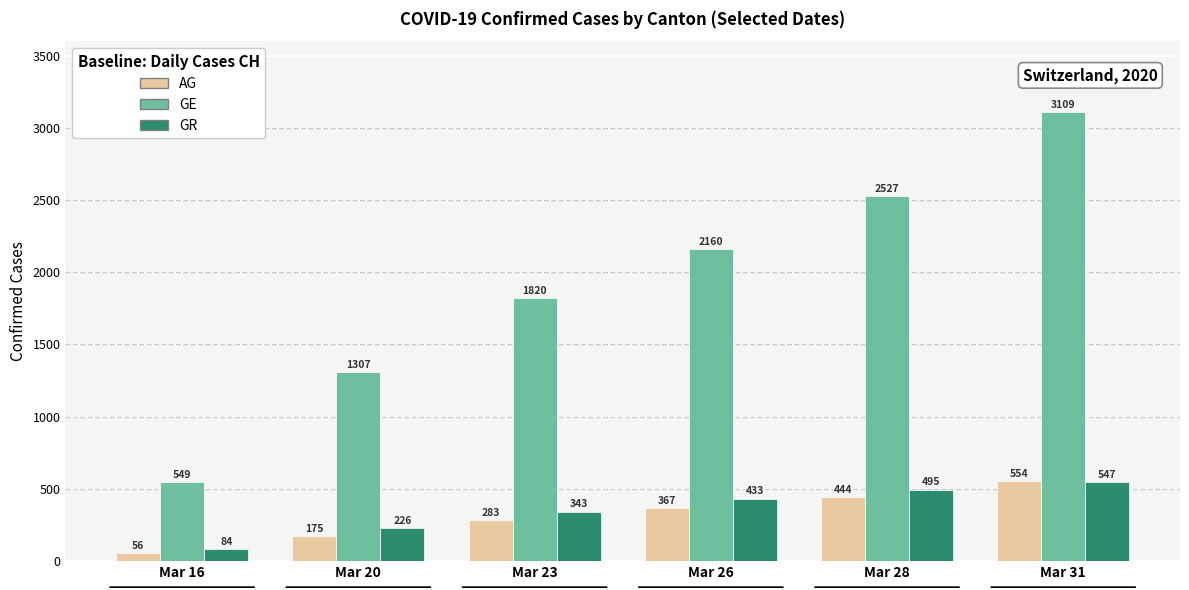

Reading left to right, list all the values displayed in this chart.

AG: 56	175	283	367	444	554
GE: 549	1307	1820	2160	2527	3109
GR: 84	226	343	433	495	547